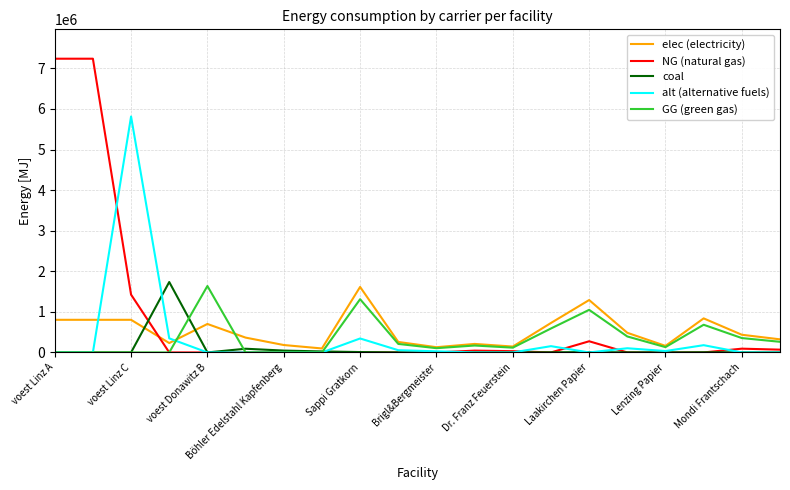

What is the maximum value shown in the chart?

7238275.5